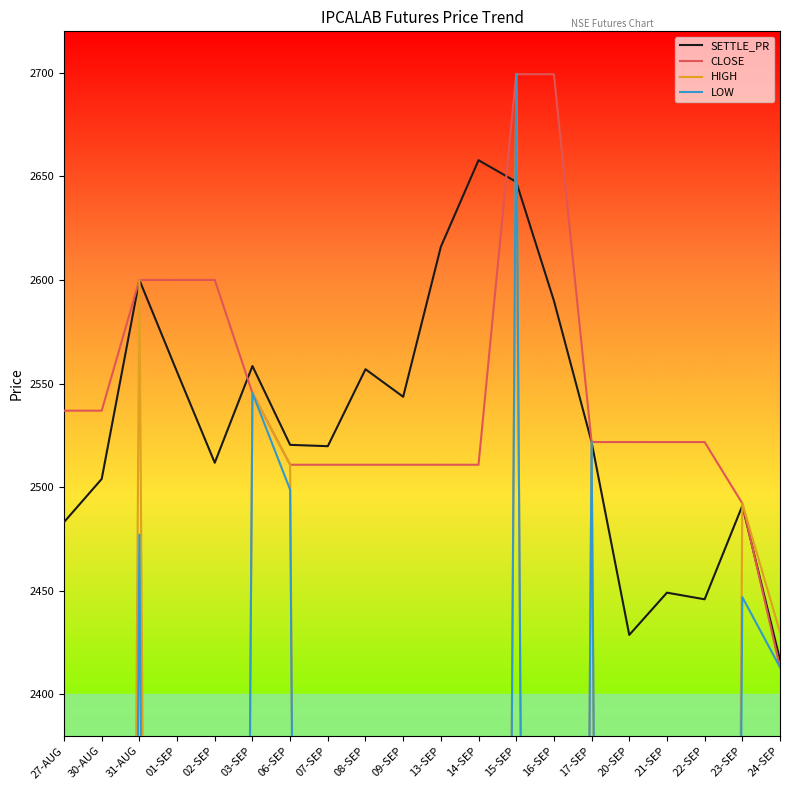

Is it true that SETTLE_PR equals 1268.1 at 21-SEP?

False